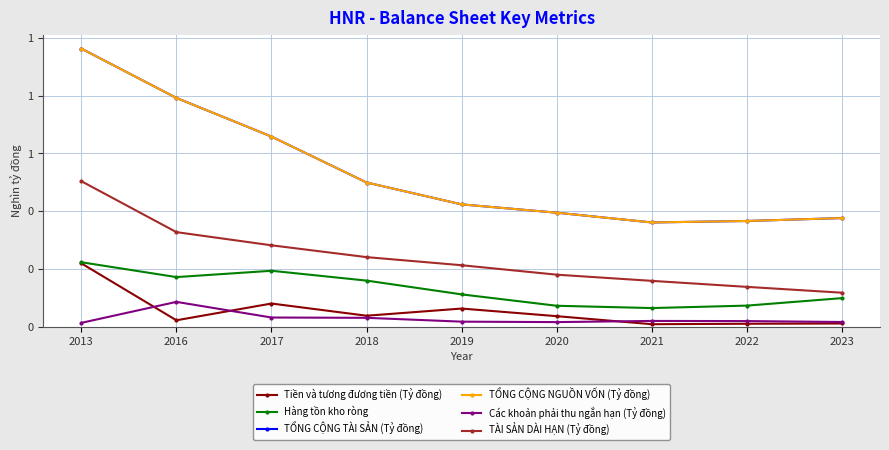

List the series in order of their peak value, highest first.

TỔNG CỘNG TÀI SẢN (Tỷ đồng), TỔNG CỘNG NGUỒN VỐN (Tỷ đồng), TÀI SẢN DÀI HẠN (Tỷ đồng), Hàng tồn kho ròng, Tiền và tương đương tiền (Tỷ đồng), Các khoản phải thu ngắn hạn (Tỷ đồng)